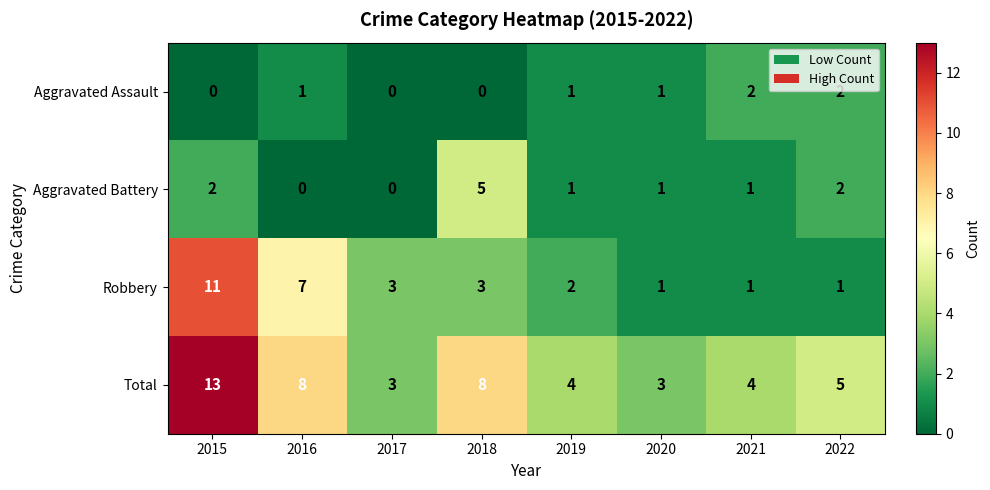

Rank the series by their maximum value, from lowest to highest.

Aggravated Assault, Aggravated Battery, Robbery, Total